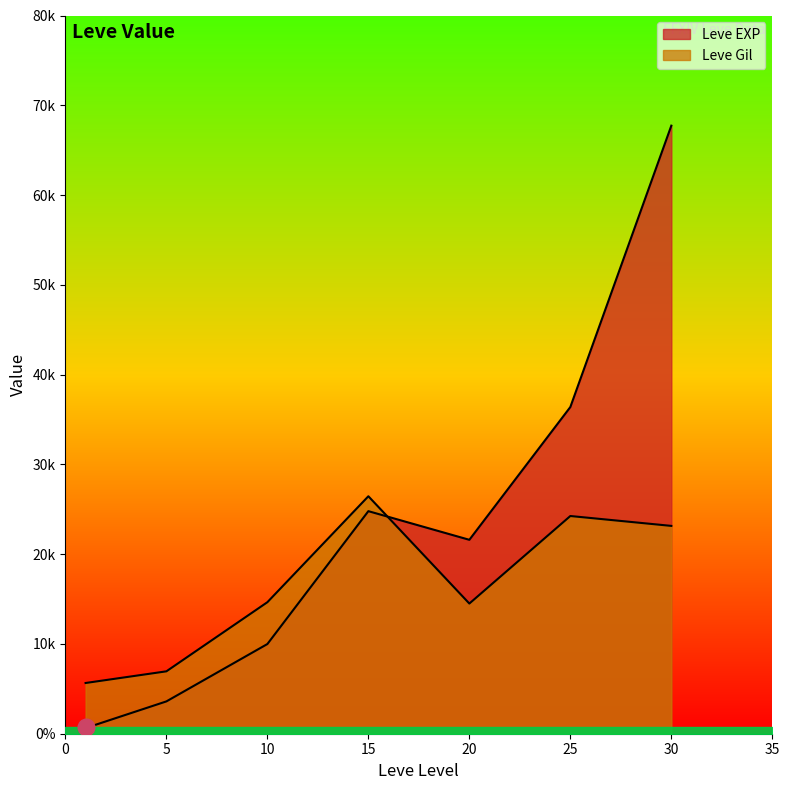

Which series has the widest spread of values?

Leve EXP